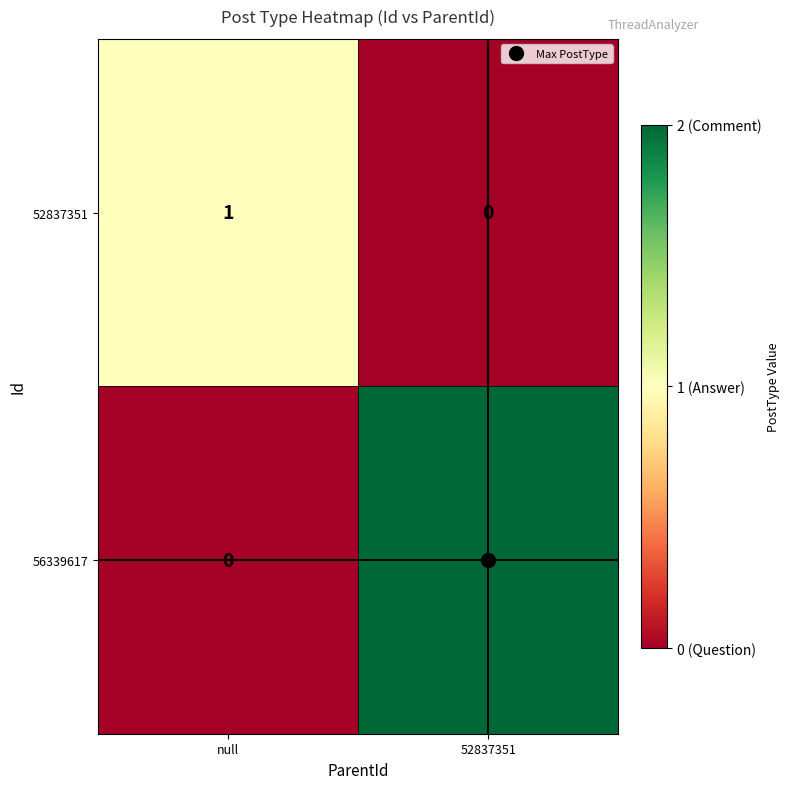

Which series has the largest total across all categories?

56339617